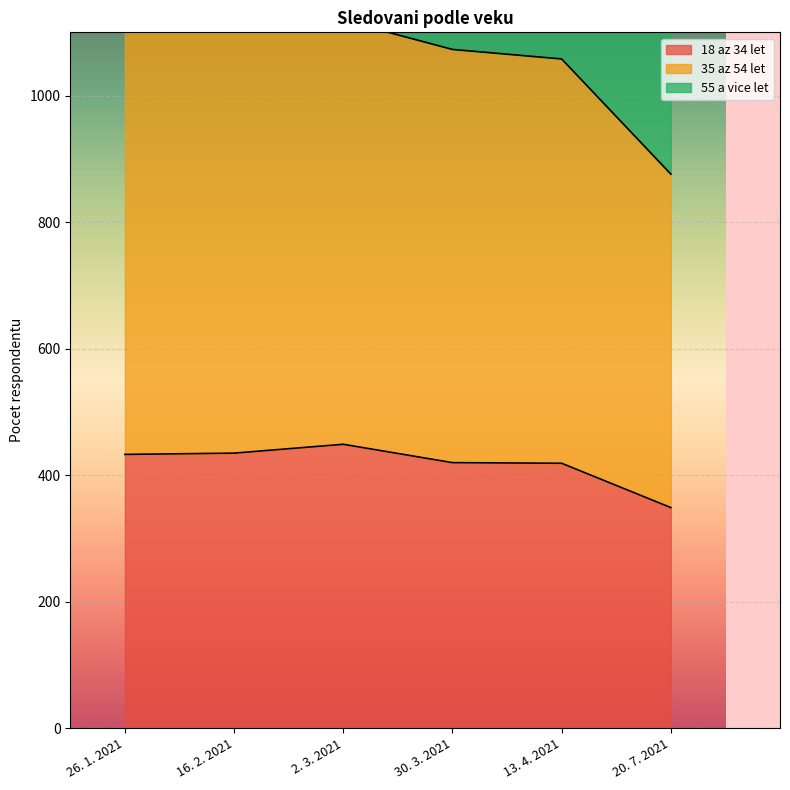

List the series in order of their peak value, highest first.

55 a vice let, 35 az 54 let, 18 az 34 let